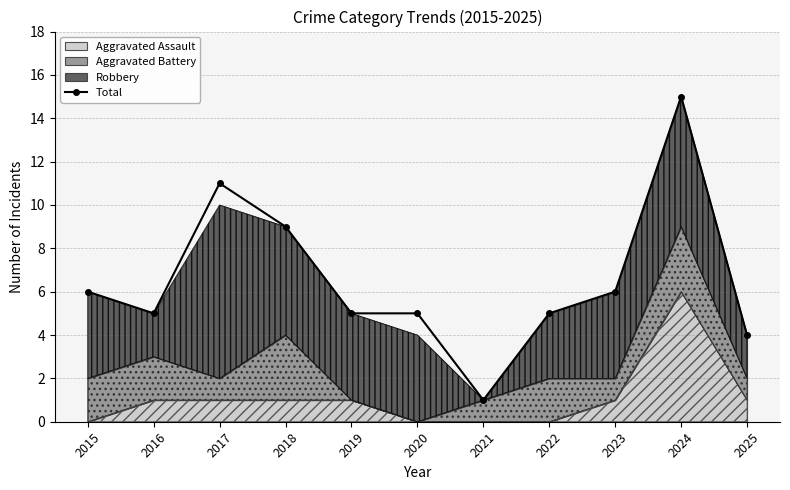

How many lines are shown in the chart?

1